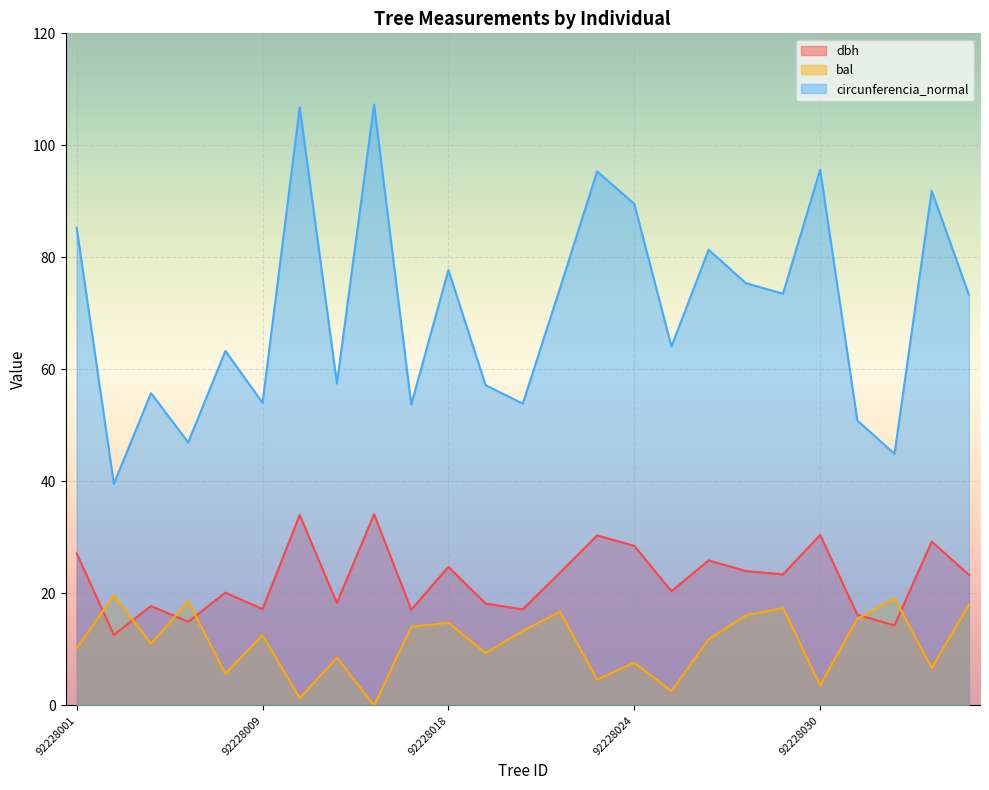

How many lines are shown in the chart?

3